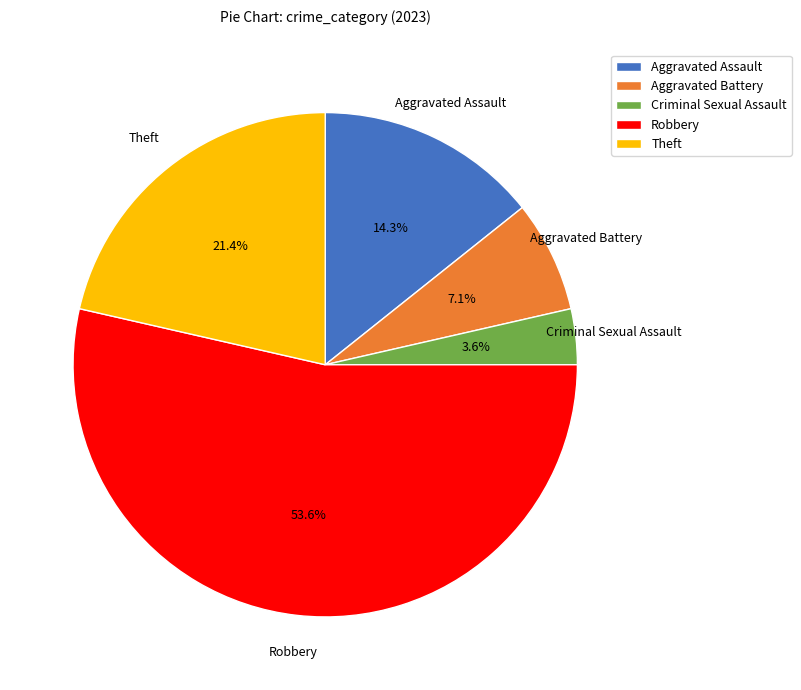

True or false: Aggravated Assault accounts for 5% of the total.

False